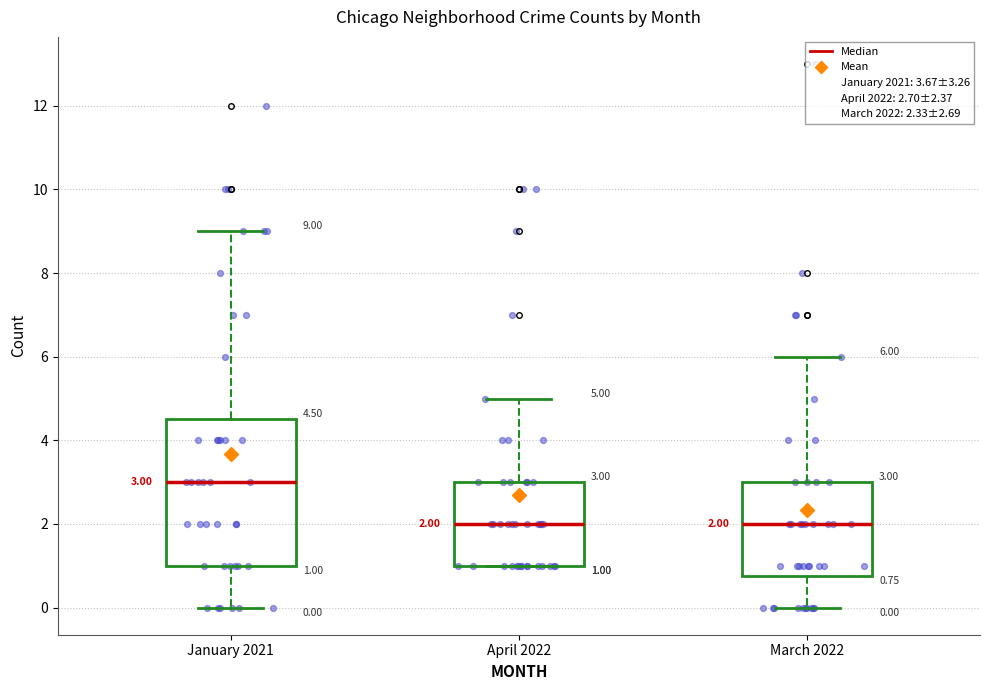

Comparing the boxes themselves (not the whiskers), which one is the tallest?

January 2021